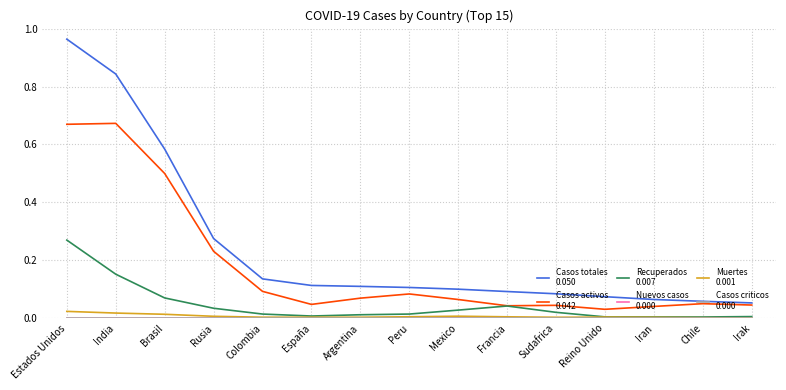

At which category is the sum across all series the highest?

Estados Unidos